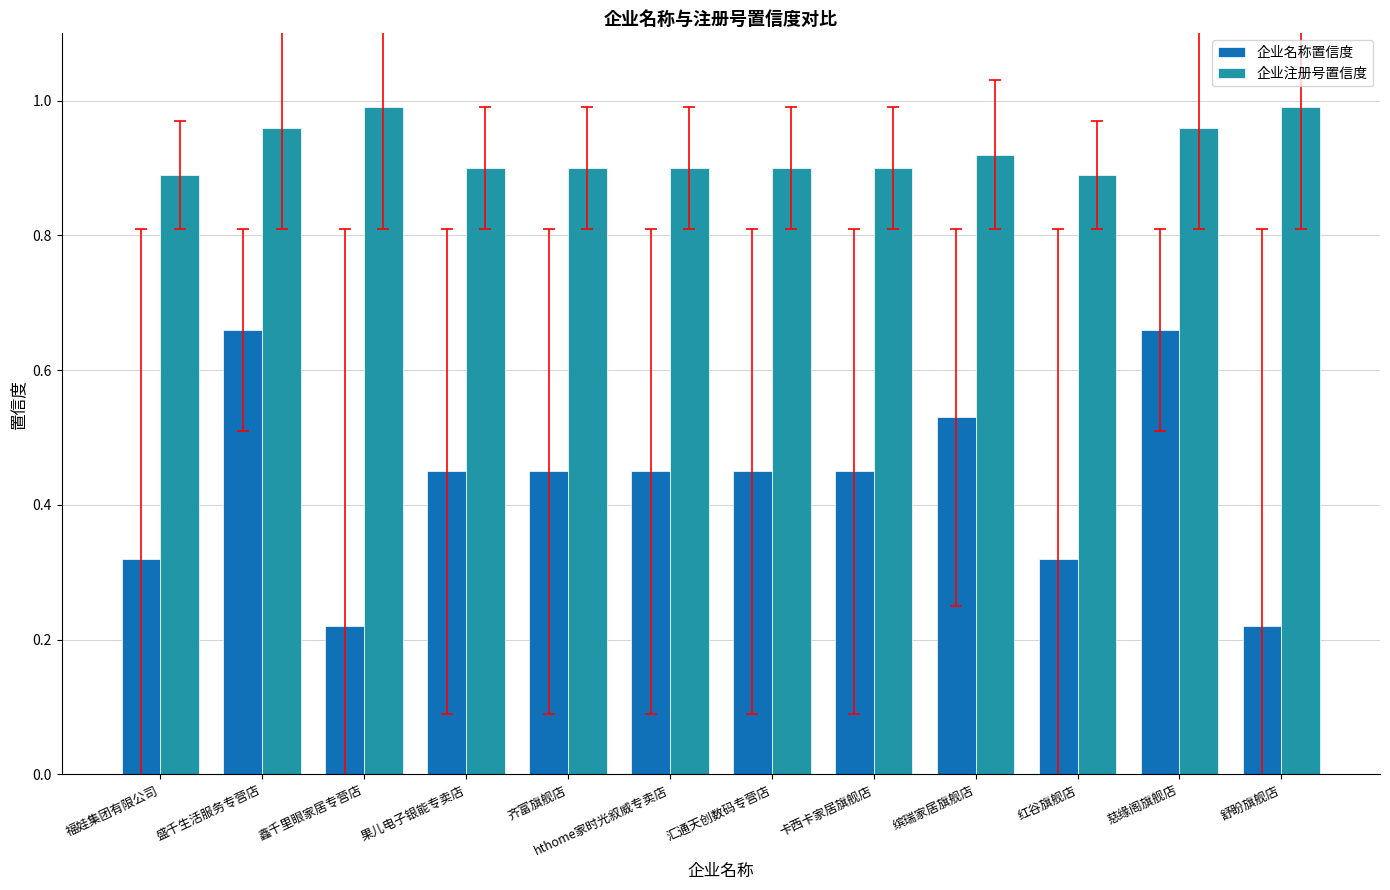

Count the number of categories in the chart.

12